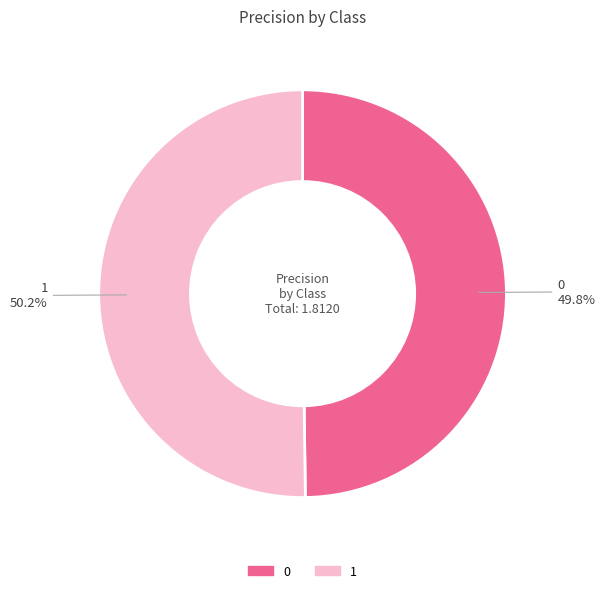

Is the sum of 0 and 1 greater than half?

Yes